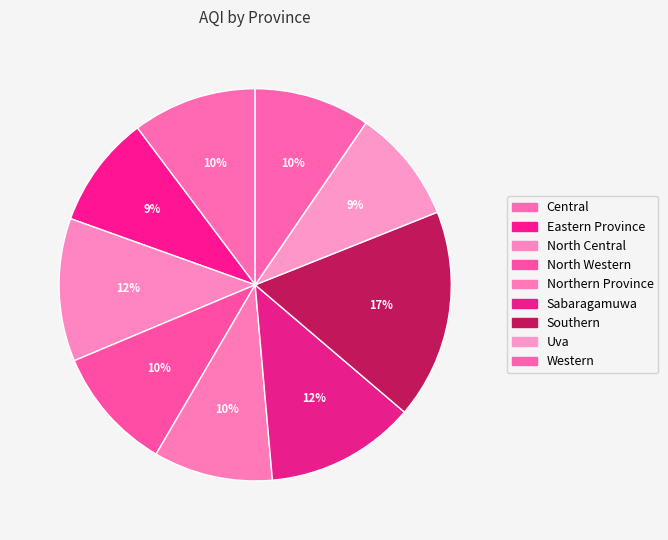

What is the smallest slice in the pie chart?

Eastern Province